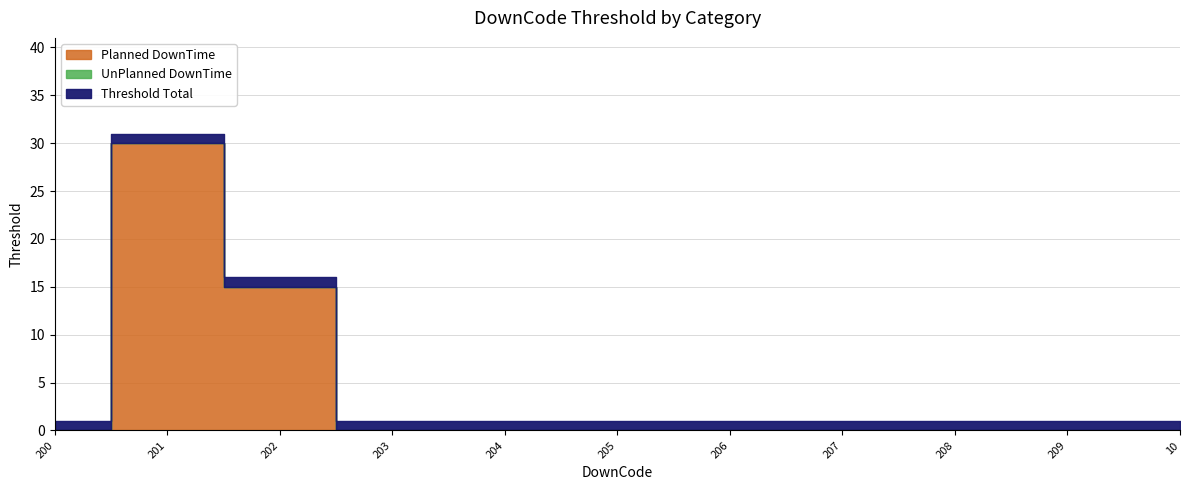

What is the label of the 11th point from the left?

10